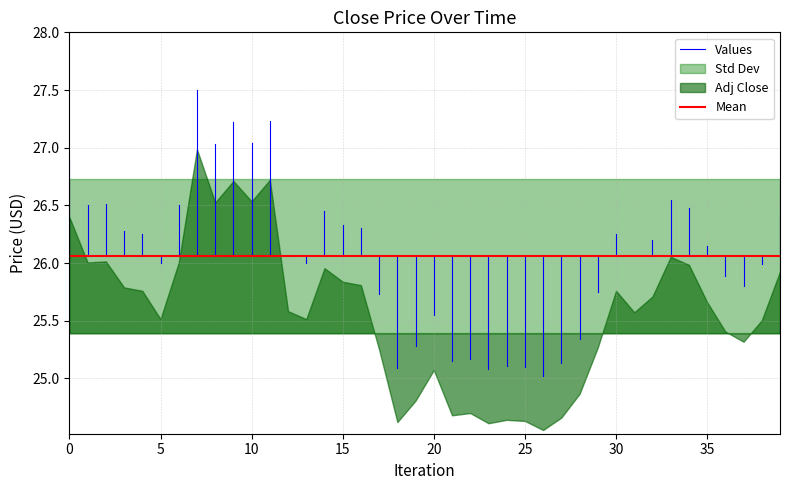

What is the greatest value displayed?

27.0